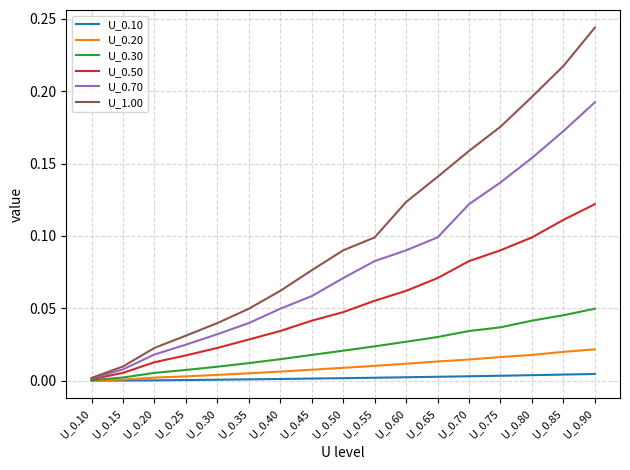

Which series has the largest total across all categories?

U_1.00